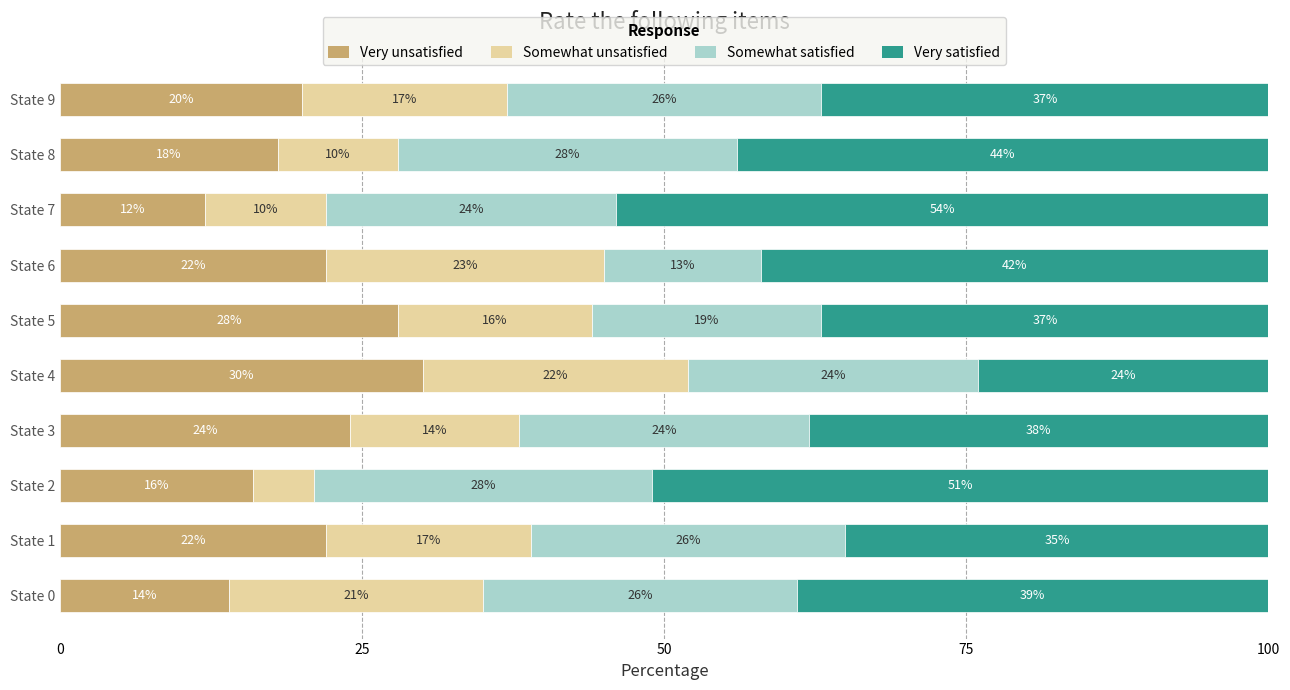

What is the sum of the Very unsatisfied values at State 8 and State 0?

32.0